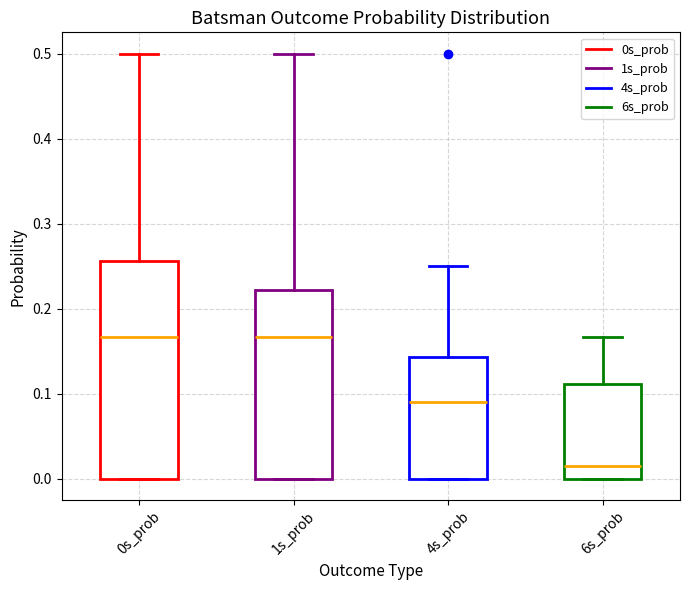

Reading left to right, read every box against the y-axis: the position of its median line, the range the box covers, and the ends of its whiskers. The values are not printed on the chart, so give them approximately, as read against the axis.

0s_prob: median 0.17, box 0.00 to 0.26, whiskers 0.00 to 0.50
1s_prob: median 0.17, box 0.00 to 0.22, whiskers 0.00 to 0.50
4s_prob: median 0.09, box 0.00 to 0.14, whiskers 0.00 to 0.25
6s_prob: median 0.02, box 0.00 to 0.11, whiskers 0.00 to 0.17